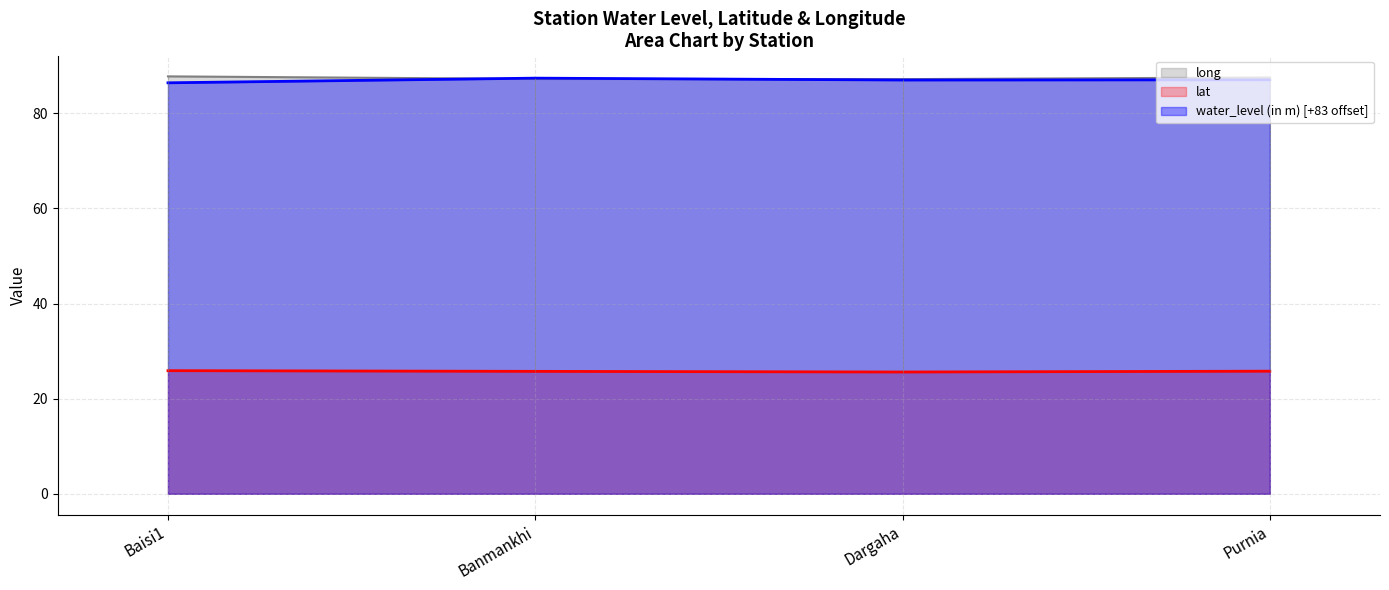

How many lines are shown in the chart?

3